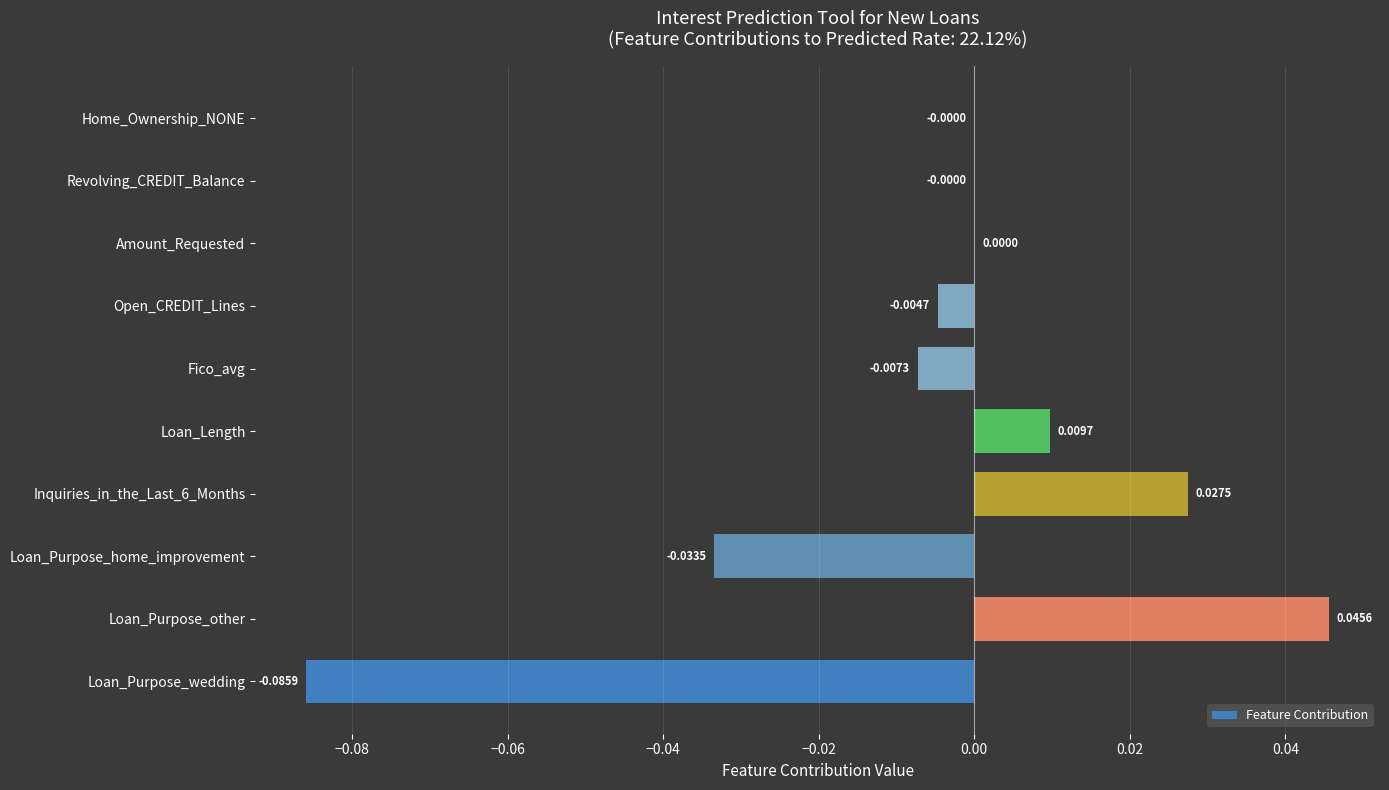

At which category does the chart reach its peak across all series?

Loan_Purpose_other